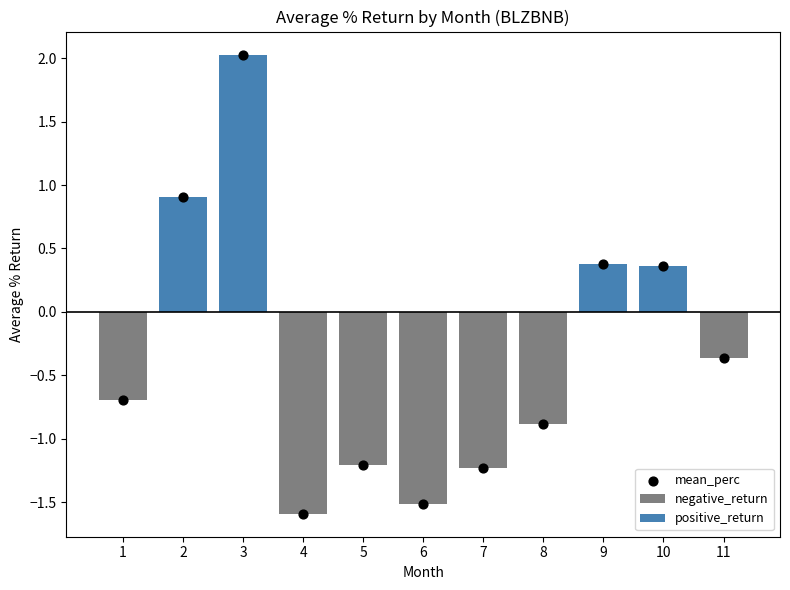

Which series contains the highest Y value?

positive_return